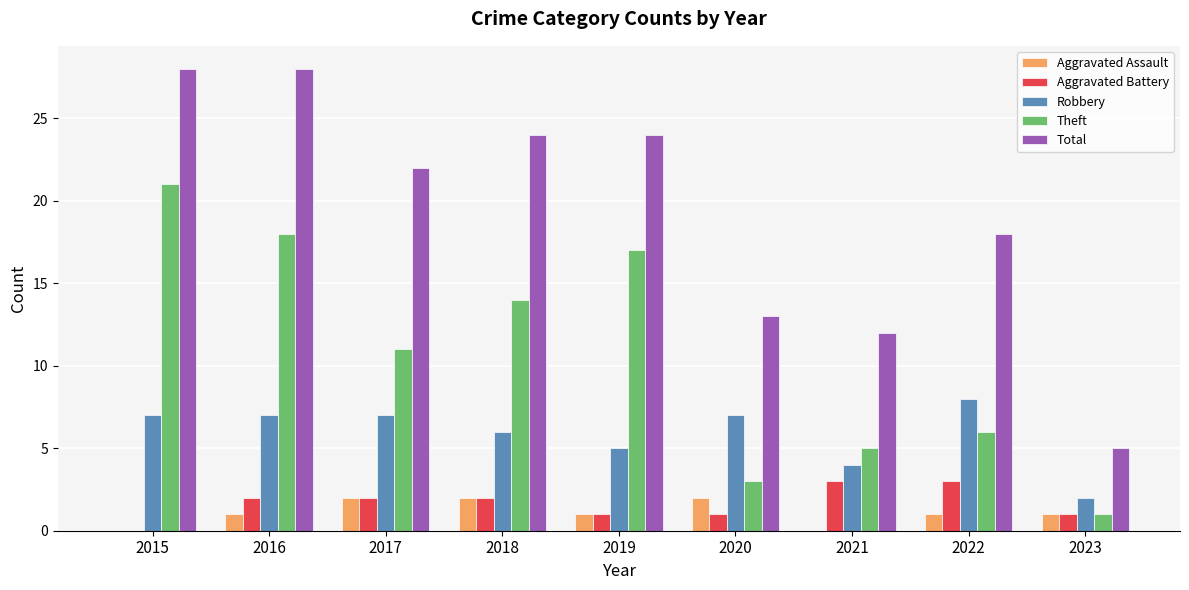

Is the value of Robbery at 2023 greater than the value of Total at 2018?

No